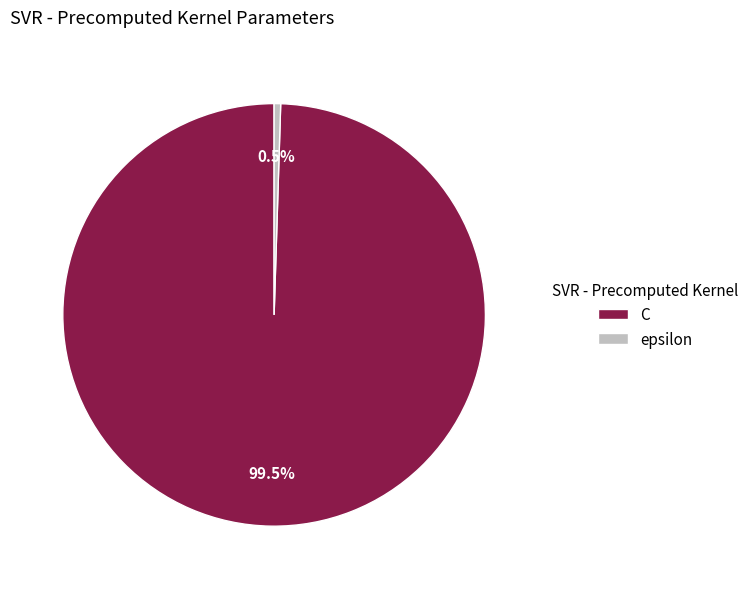

Do epsilon and C together represent more than half of the pie?

Yes